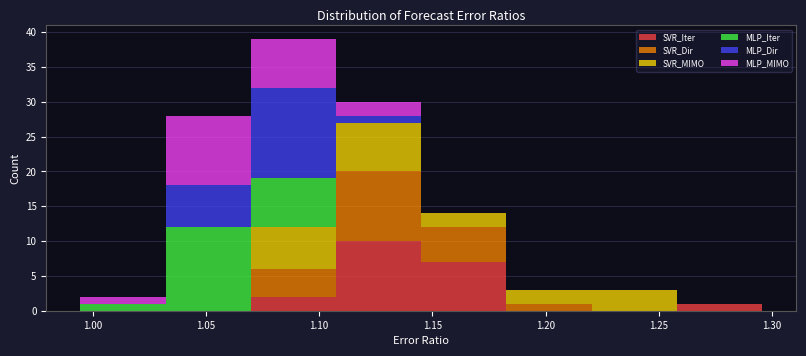

What is the total height of the stacked bar covering 1.145 to 1.185 on the x-axis? Neither the bar edges nor the heights are printed on the chart, so give them approximately, as read against the axes.

14